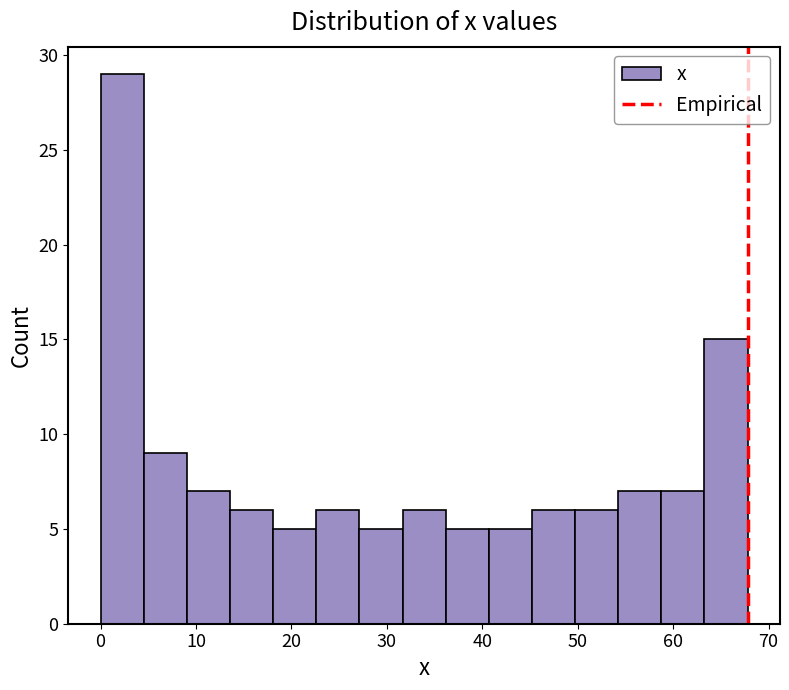

Reading left to right, transcribe this chart: for each bar, give the range it covers on the x-axis and its height. Neither the bar edges nor the heights are printed on the chart, so give them approximately, as read against the axes.

0 to 5: 29
5 to 9: 9
9 to 14: 7
14 to 18: 6
18 to 23: 5
23 to 27: 6
27 to 32: 5
32 to 36: 6
36 to 41: 5
41 to 45: 5
45 to 50: 6
50 to 54: 6
54 to 59: 7
59 to 63: 7
63 to 68: 15